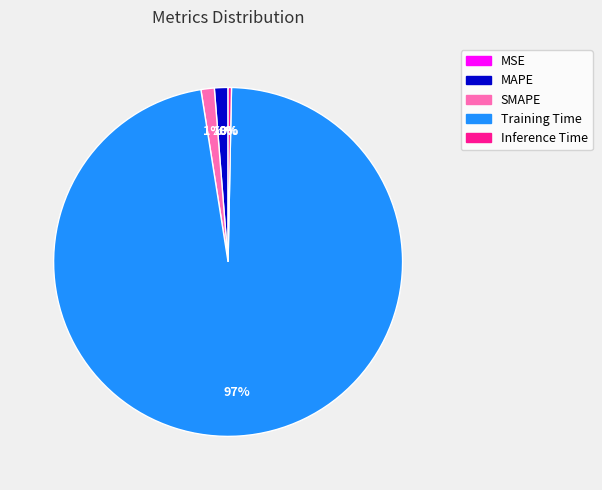

The Inference Time slice represents 13% of the pie. True or false?

False